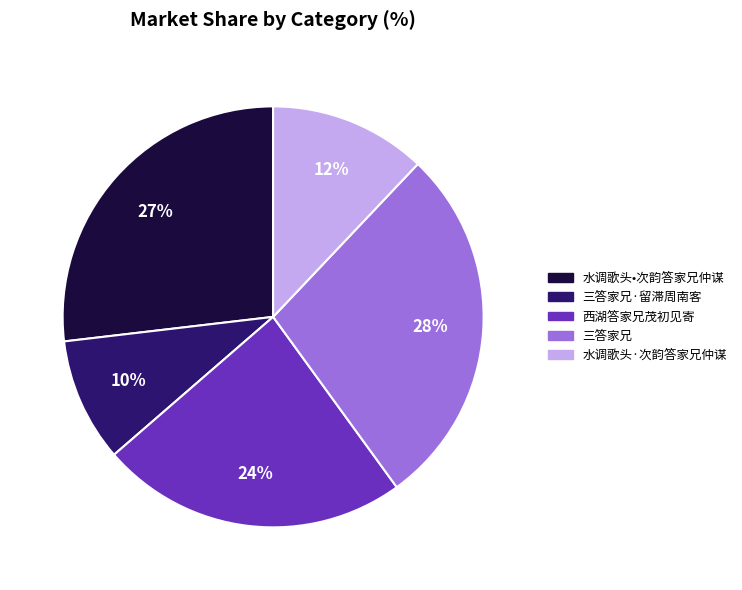

Is 水调歌头·次韵答家兄仲谋 the majority of the pie?

No